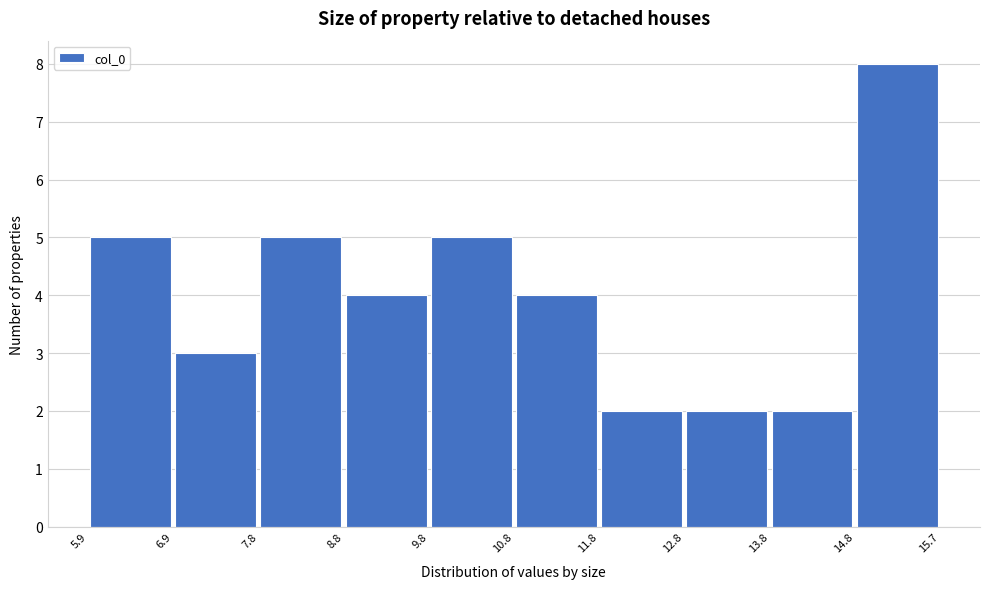

Reading left to right, transcribe this chart: for each bar, give the range it covers on the x-axis and its height. The values are not printed on the chart, so give them approximately, as read against the axis.

5.9 to 6.9: 5
6.9 to 7.8: 3
7.8 to 8.8: 5
8.8 to 9.8: 4
9.8 to 10.8: 5
10.8 to 11.8: 4
11.8 to 12.8: 2
12.8 to 13.8: 2
13.8 to 14.8: 2
14.8 to 15.7: 8